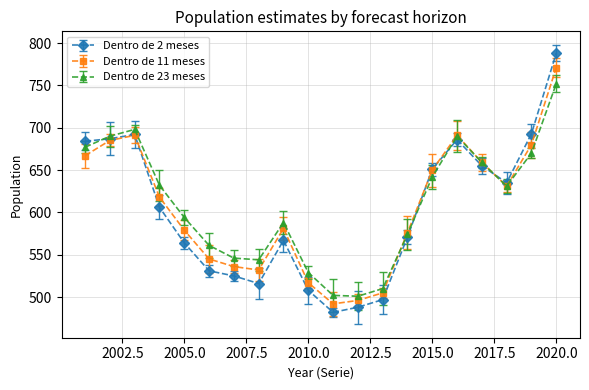

Which series has the largest range (max minus min)?

Dentro de 2 meses